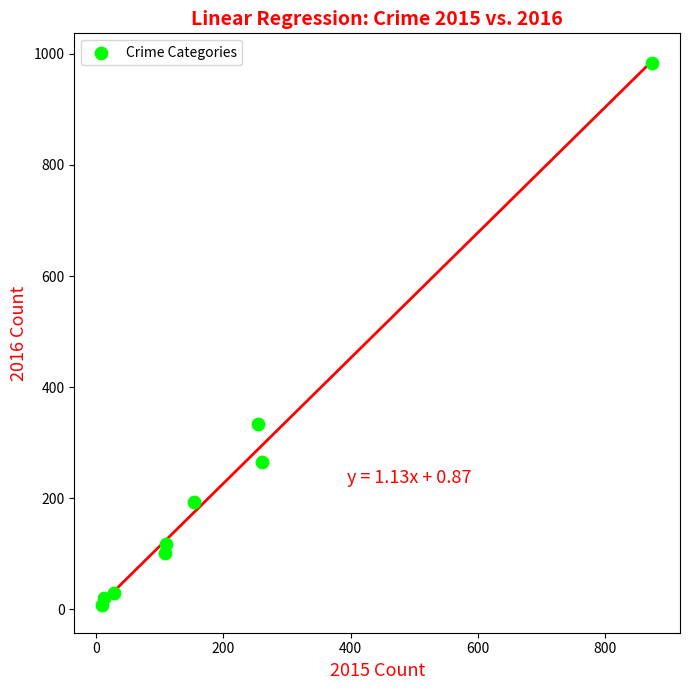

What Y value in the scatter plot is closest to 495?

333